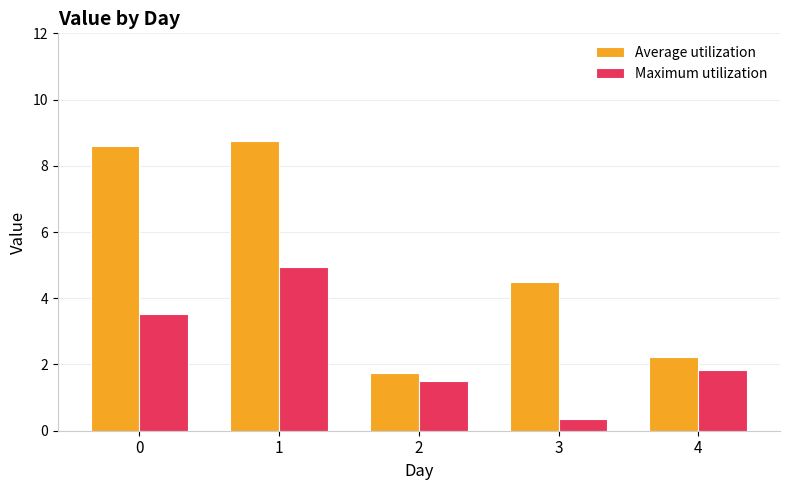

What is the minimum value for Average utilization?

1.7